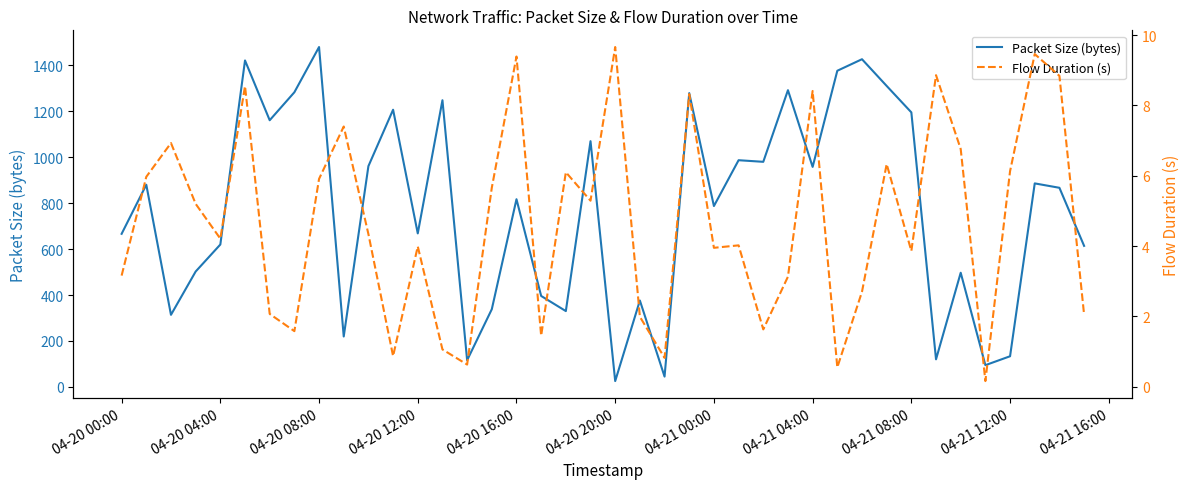

In Packet Size (bytes), how many points are lower than both neighbors (excluding endpoints)?

13